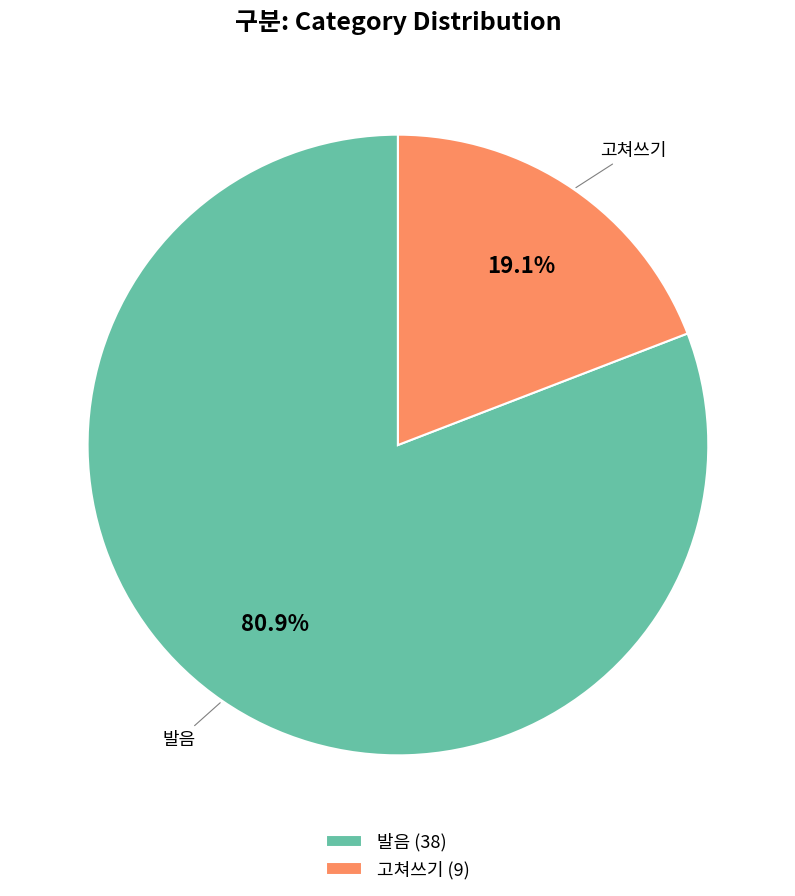

Which has a higher value, 발음 or 고쳐쓰기?

발음